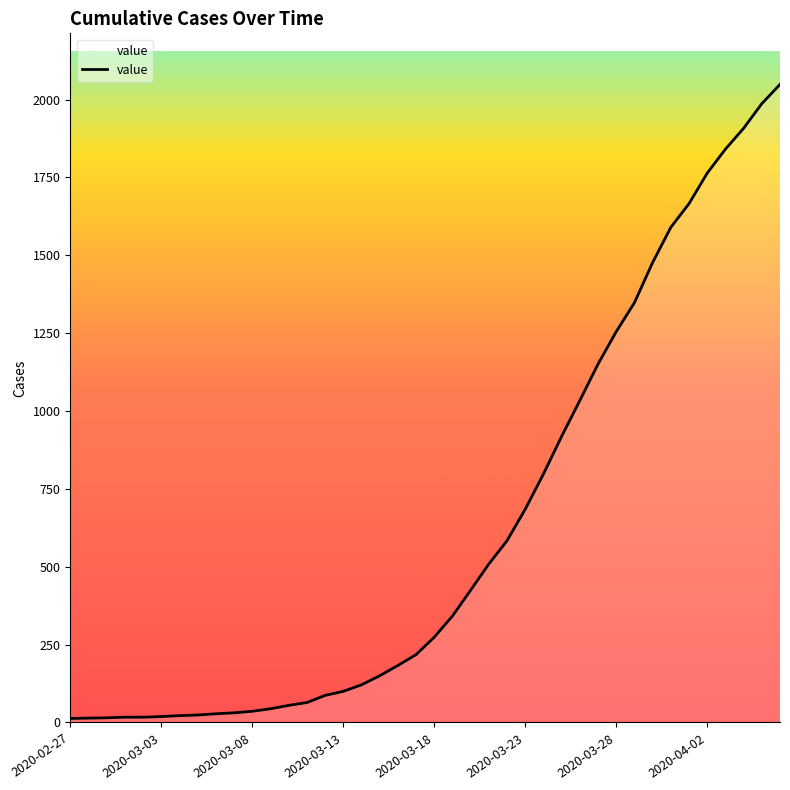

What is the greatest value displayed?

2049